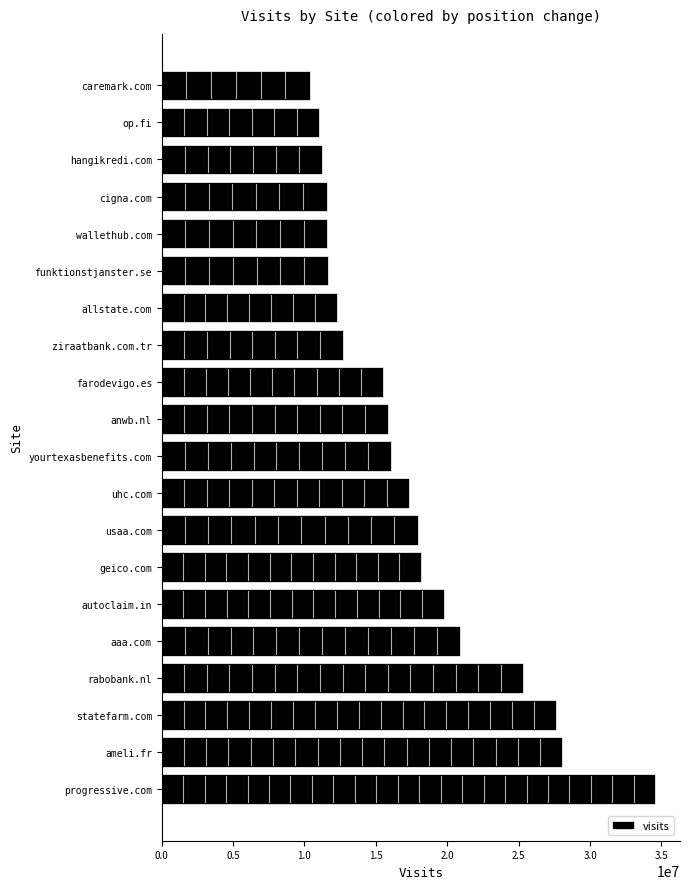

At which label is the value closest to 22484191?

aaa.com